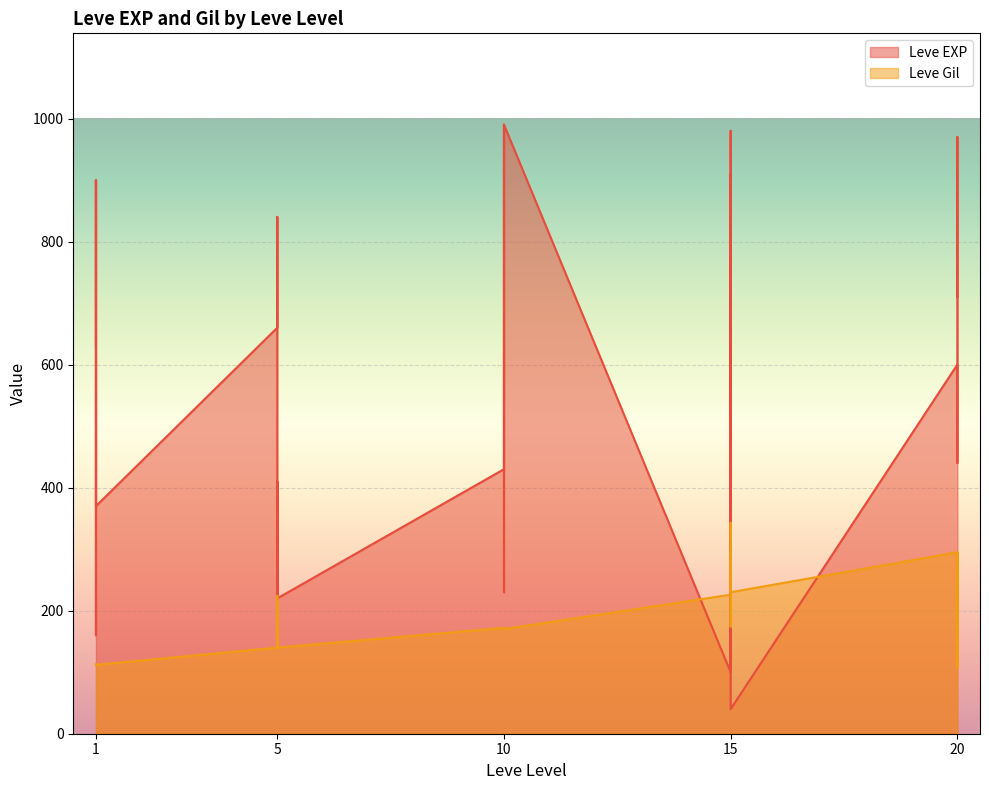

What is the total value across all series at 1?

742